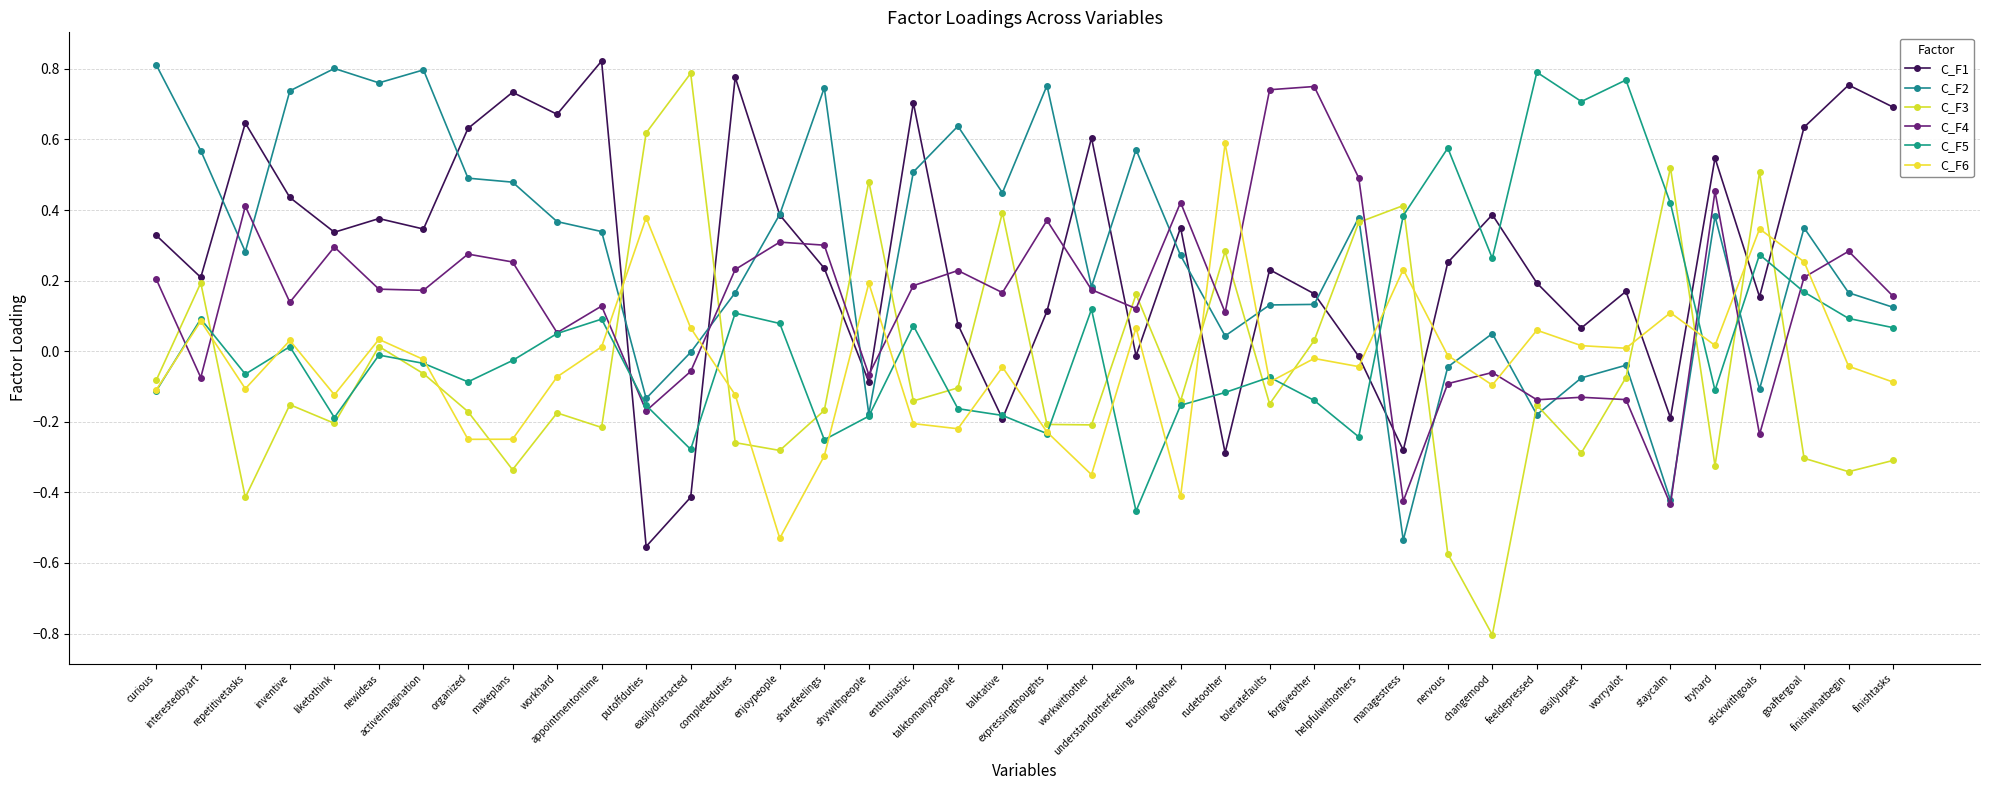

What is the approximate value of C_F5 at expressingthoughts?

-0.2